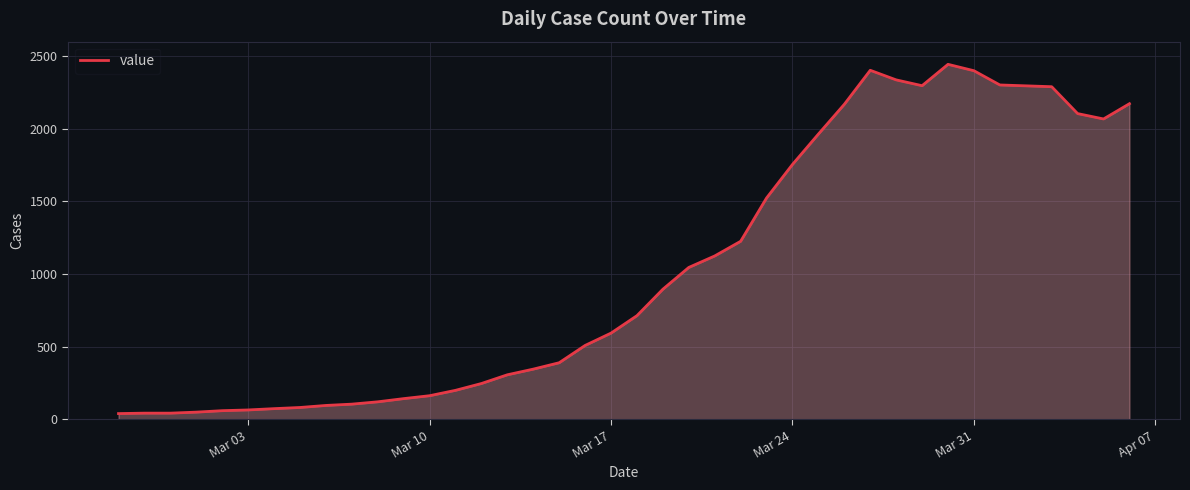

What is the difference between the maximum and minimum values?

2404